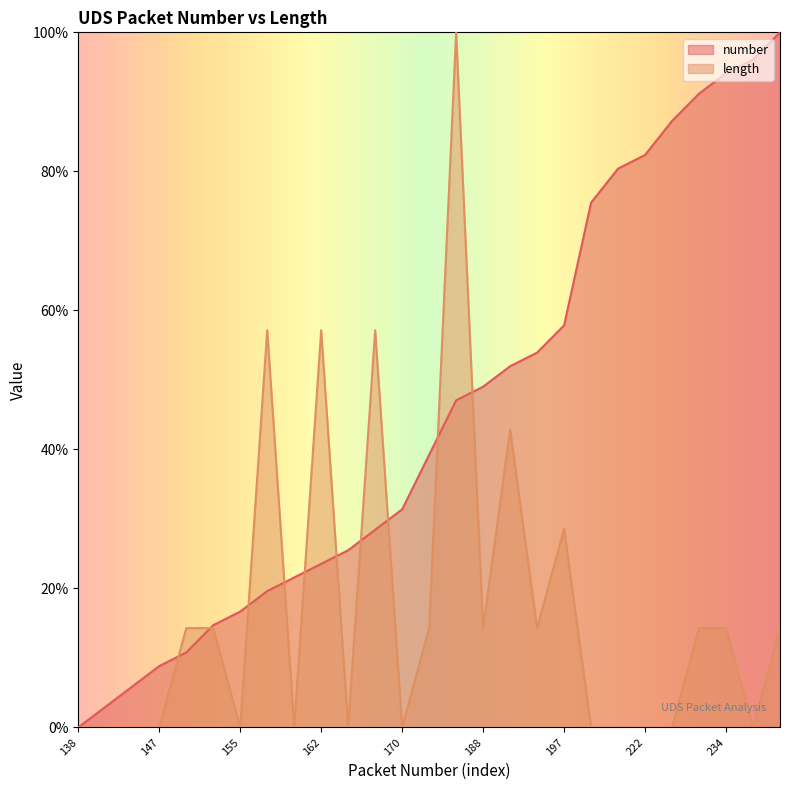

List the series in order of their peak value, lowest first.

number, length